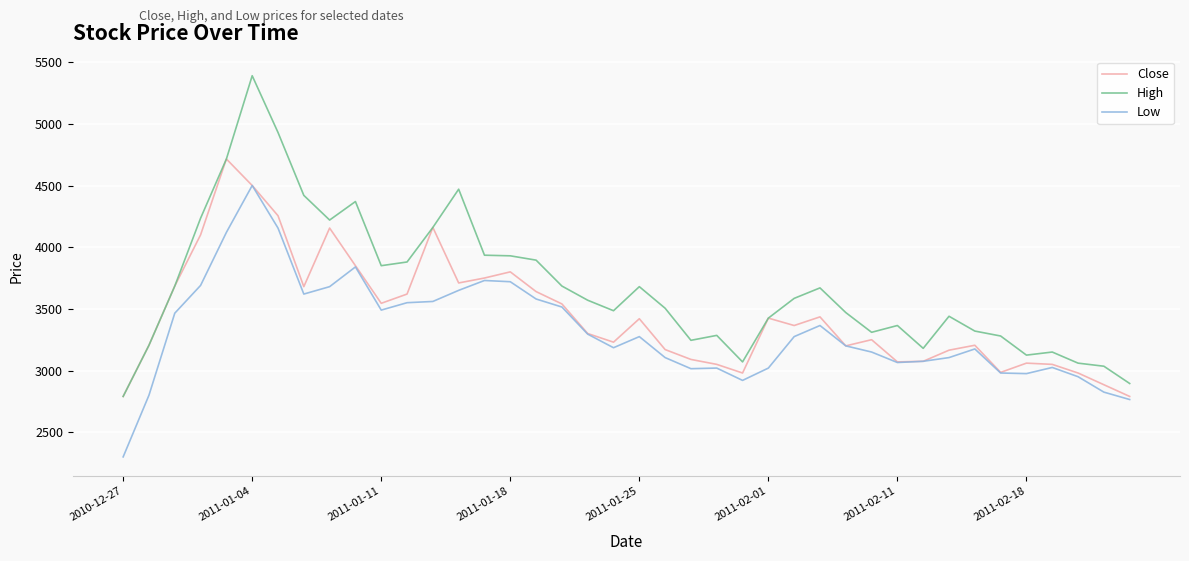

True or false: Low and High intersect in this chart.

False